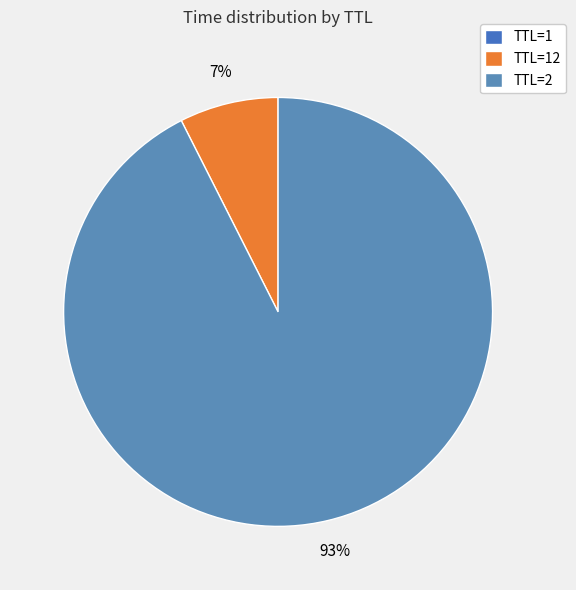

Which slice is the largest?

TTL=2